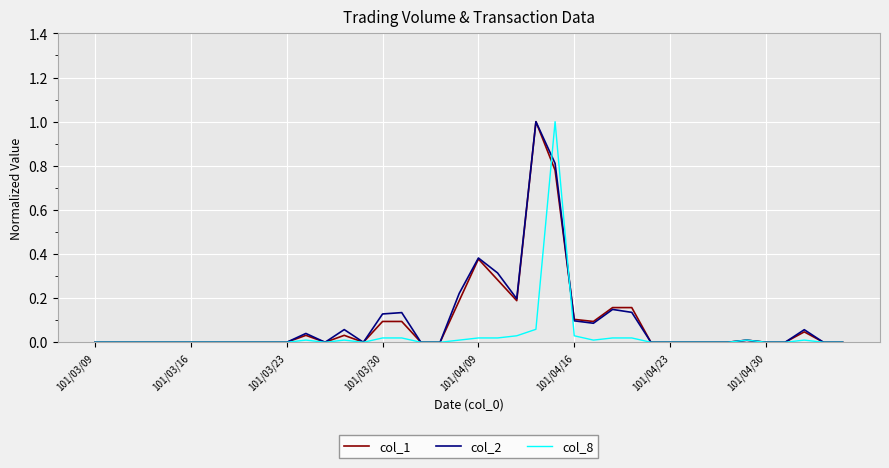

What are all the series names shown in the legend?

col_1, col_2, col_8